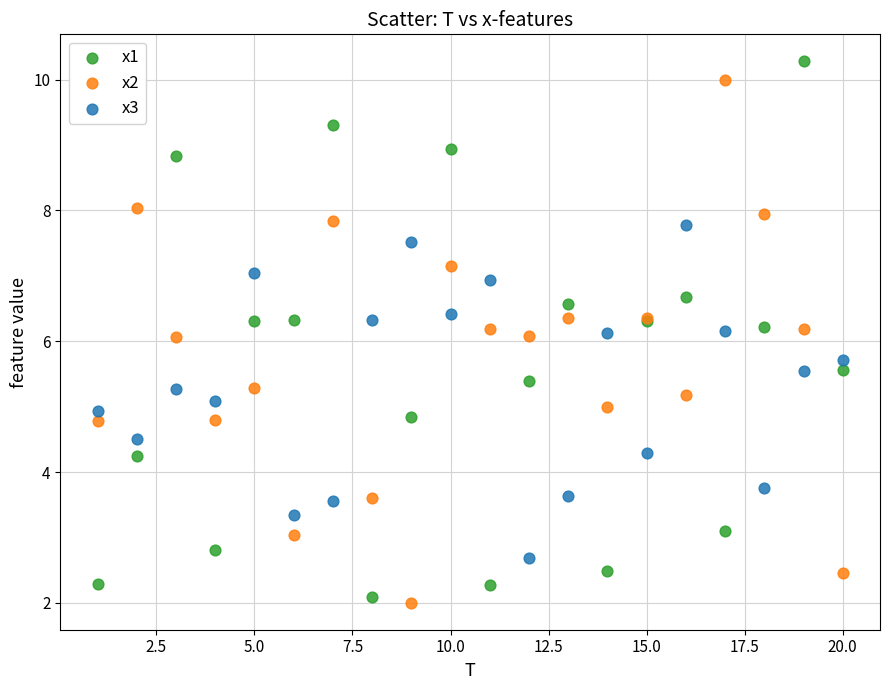

Which series has the largest Y range (max minus min)?

x1